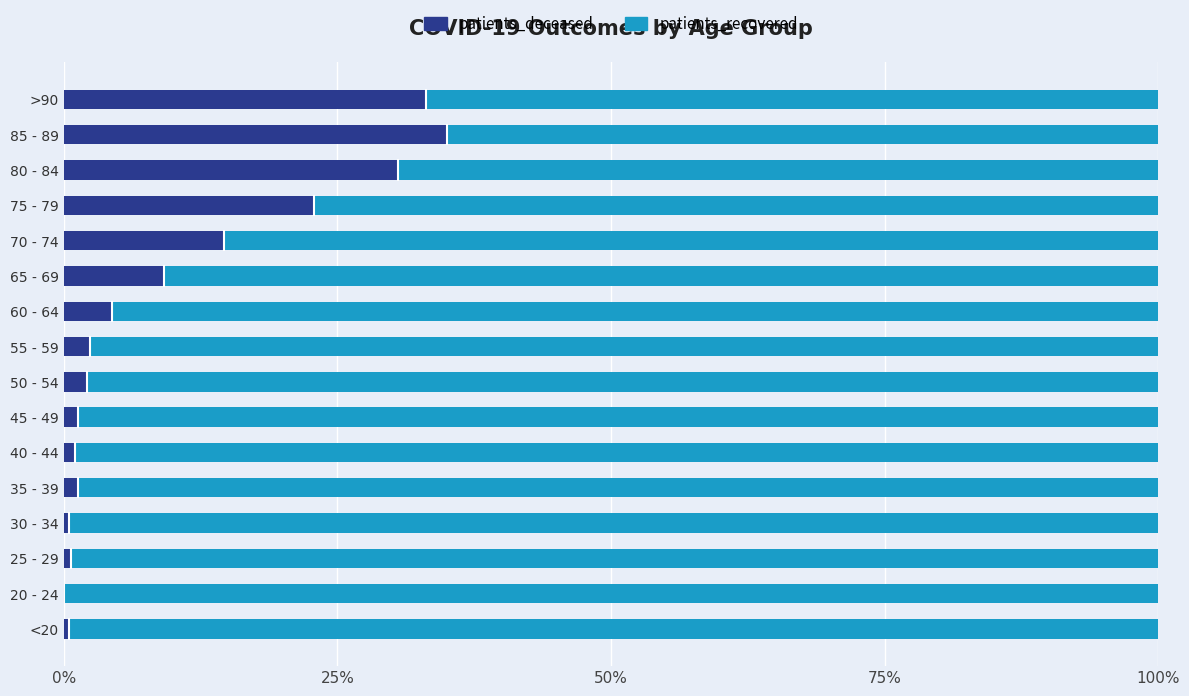

The patients_deceased series shows 0.5 at <20. True or false?

True